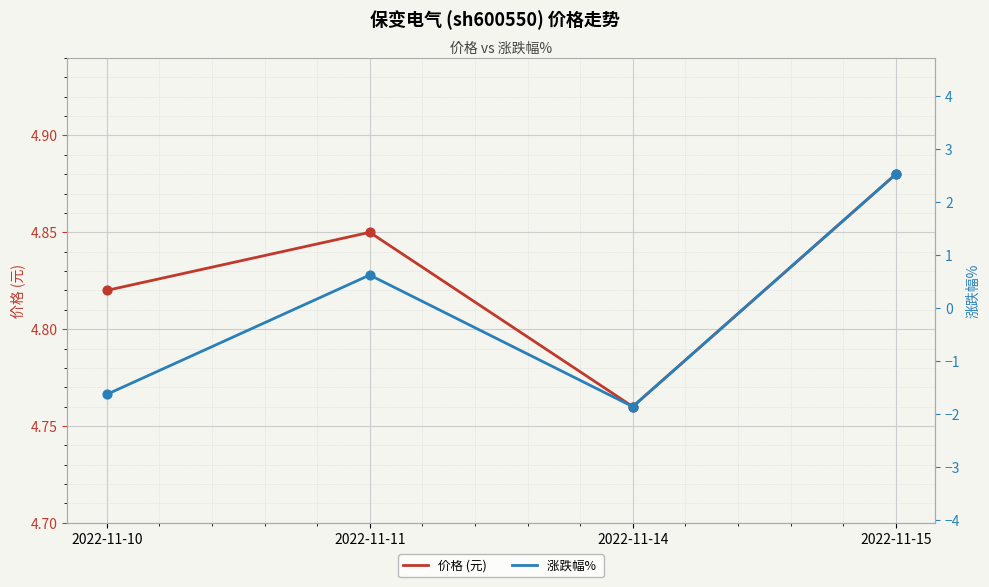

What is the total value across all series at 2022-11-15?

7.4